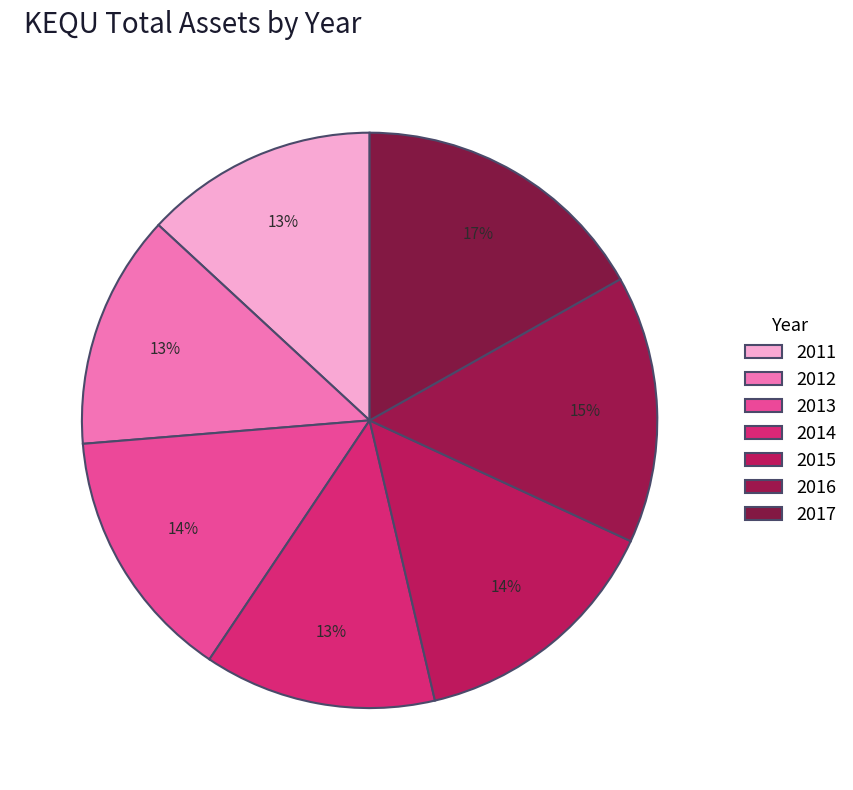

To the nearest percent, what is the difference between the largest and smallest slice percentages?

4%